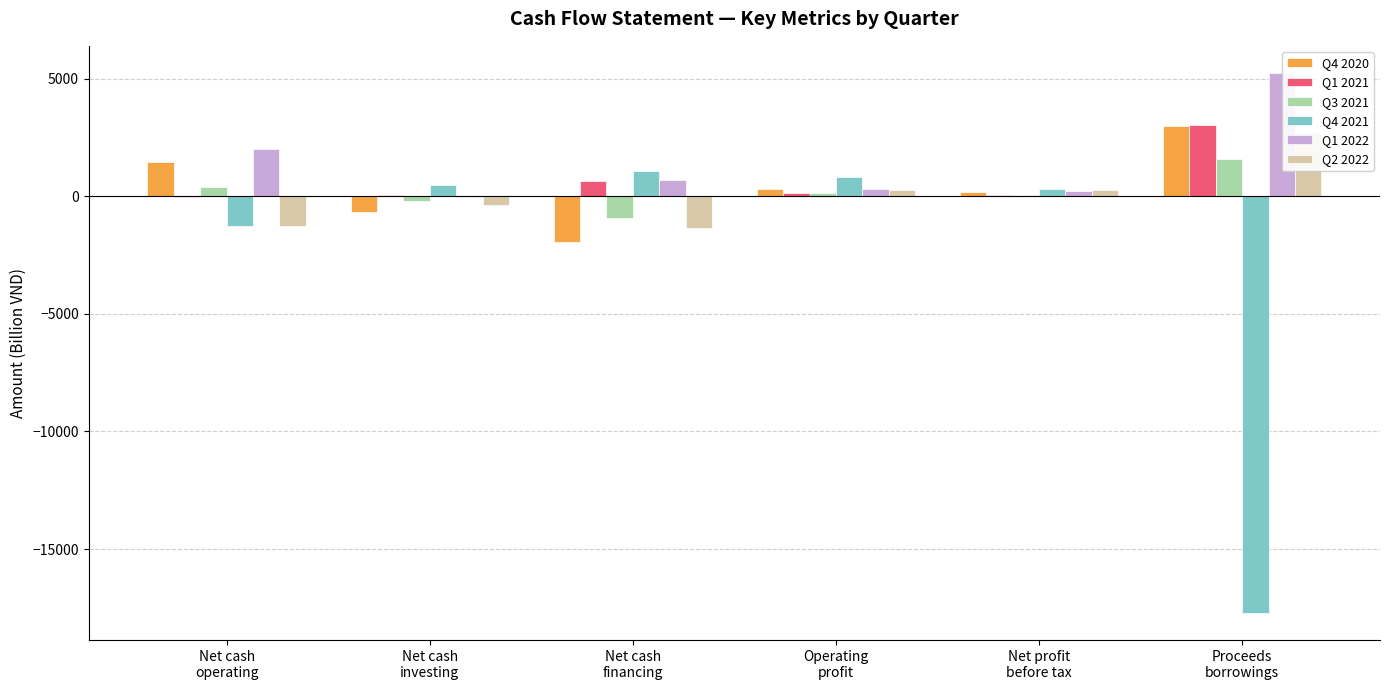

How many positive values does the Q4 2020 series have?

4